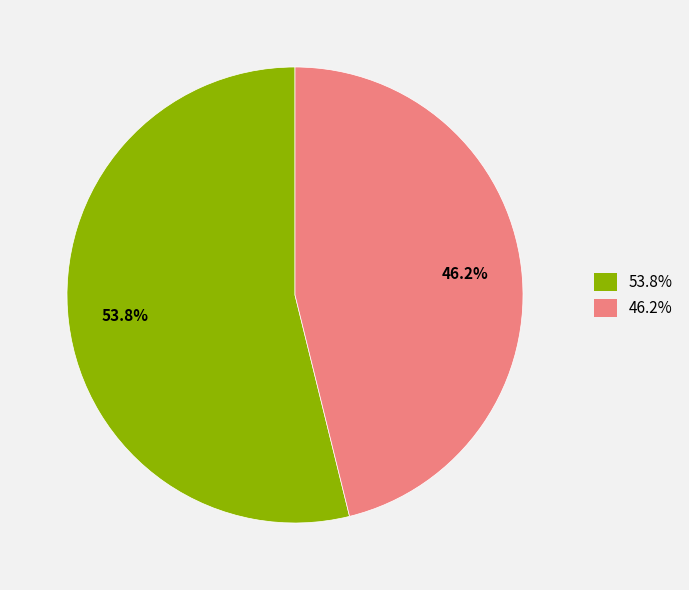

Is there a majority slice in this chart?

Yes